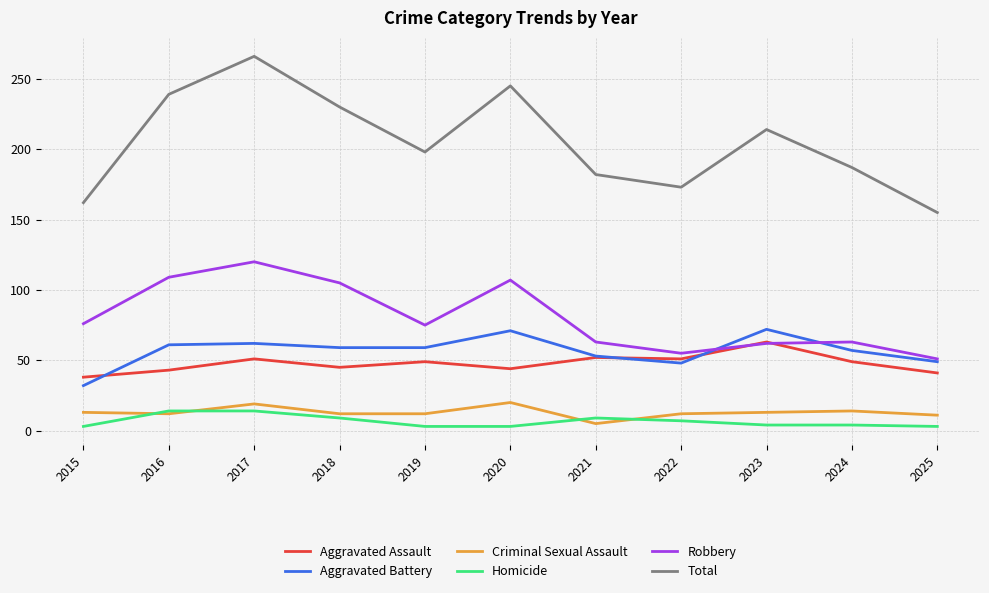

Read the Aggravated Battery value at 2019, to the nearest 5.

60